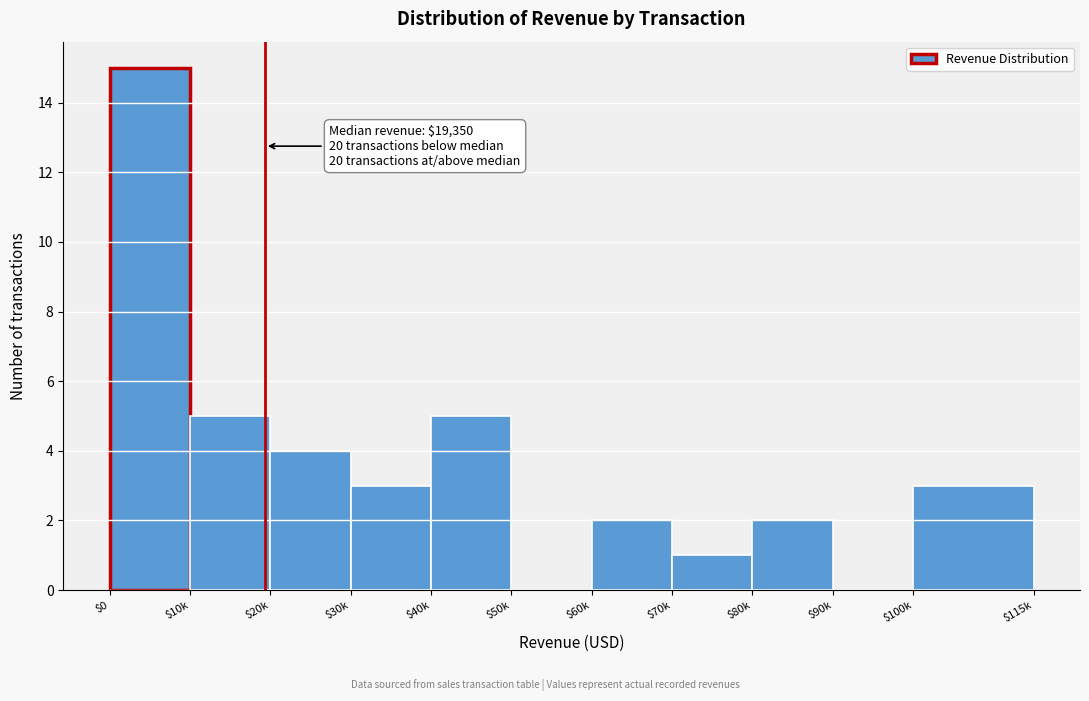

Is it true that the value at $60k is 3?

False